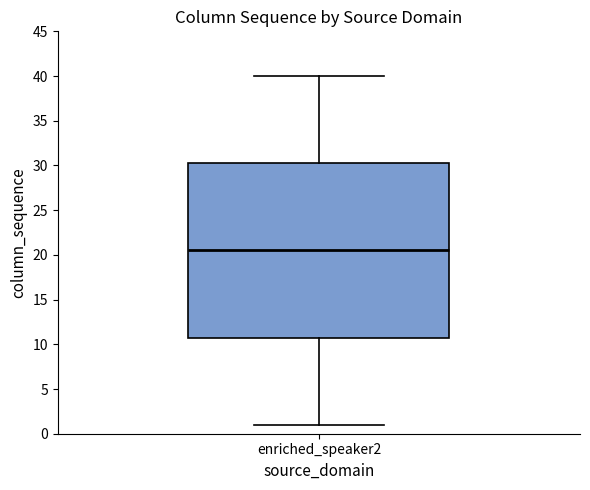

Where does the upper whisker of the box for enriched_speaker2 end on the y-axis? The values are not printed on the chart, so give them approximately, as read against the axis.

40.0